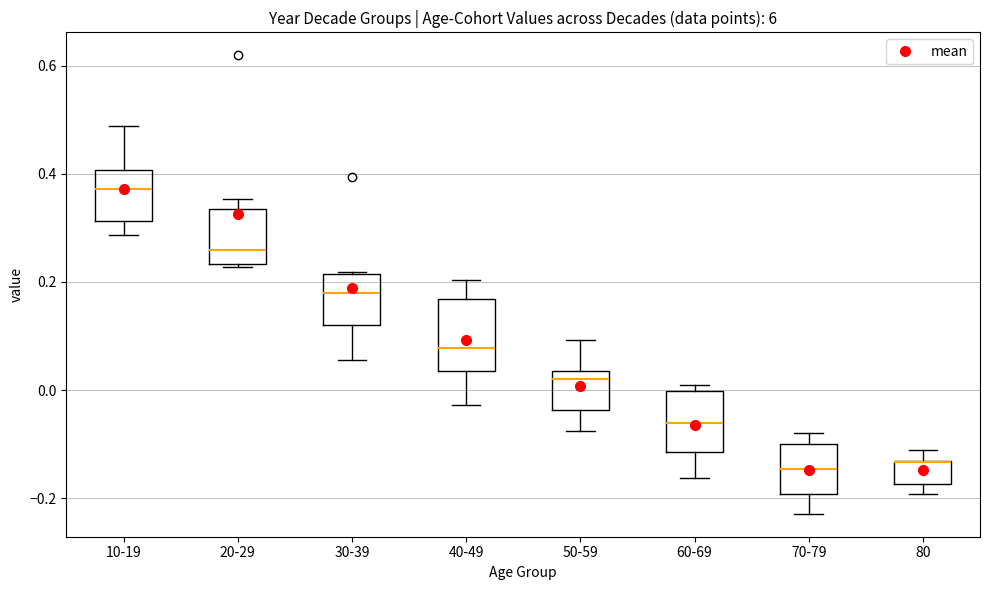

Where is the lower edge of the box for 80 on the y-axis? The values are not printed on the chart, so give them approximately, as read against the axis.

-0.18